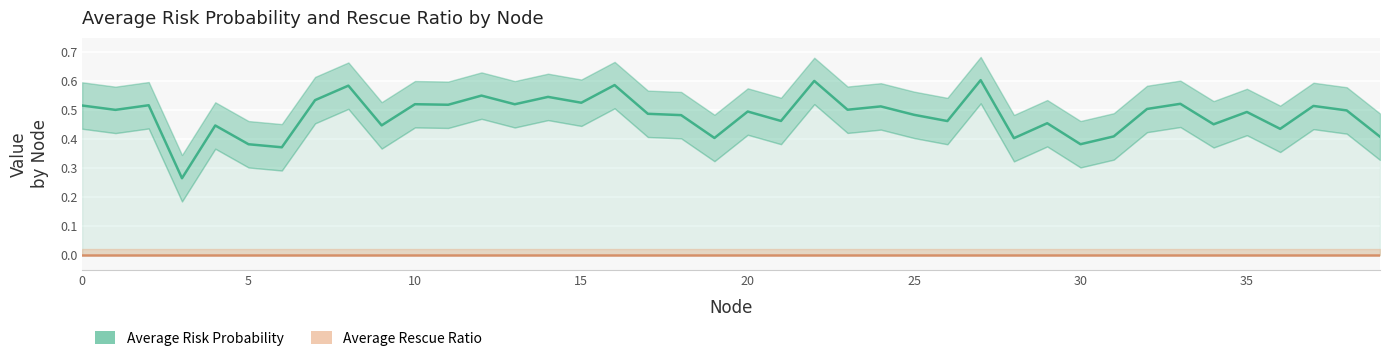

Which series has the largest total across all categories?

Average Risk Probability